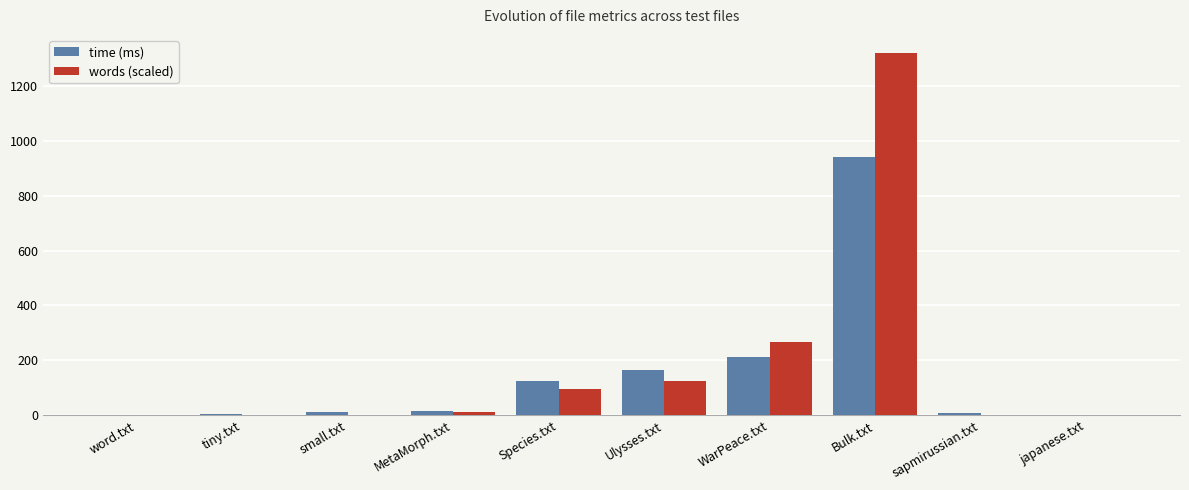

Where is words (scaled) nearest to the value 659?

WarPeace.txt